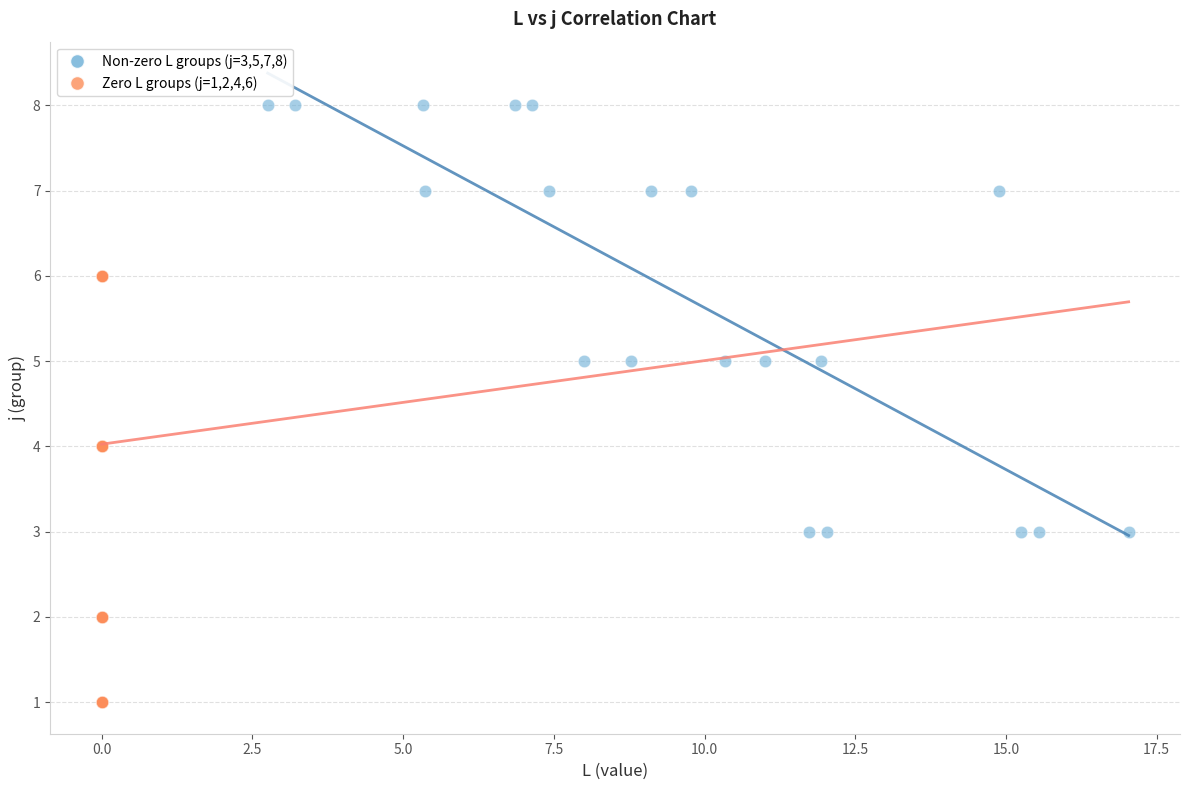

Which series contains the lowest Y value?

Zero L groups (j=1,2,4,6)